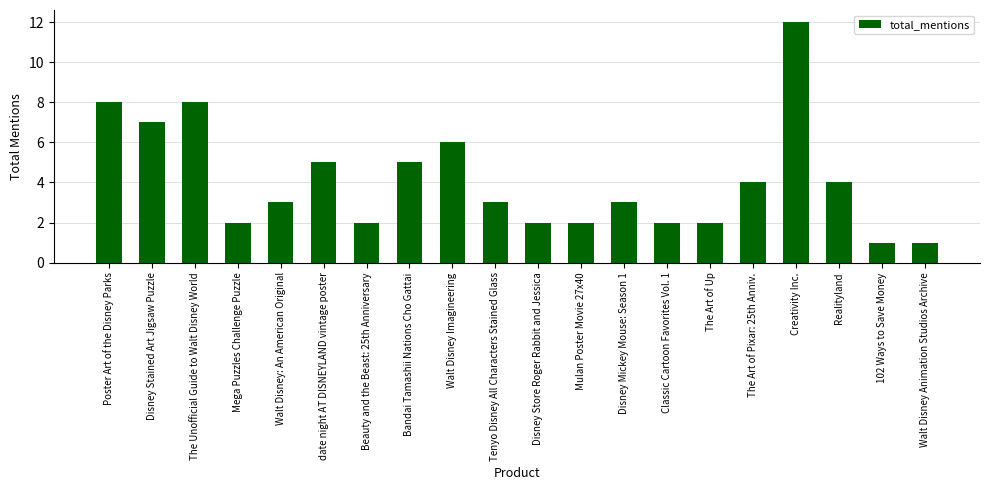

What is the label of the 14th bar from the right?

Beauty and the Beast: 25th Anniversary